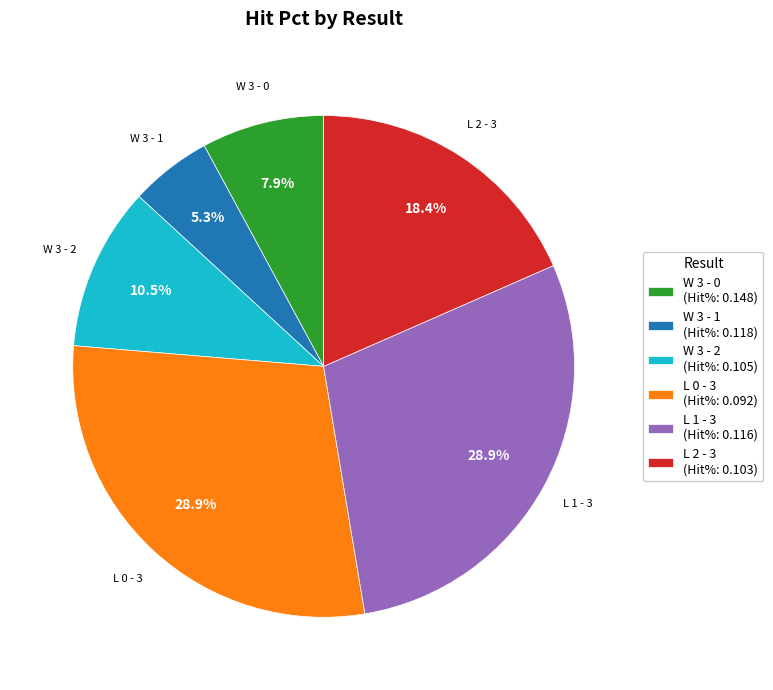

Combined, what portion of the pie is L 1 - 3 (Hit%: 0.116) and W 3 - 1 (Hit%: 0.118)?

34.2%